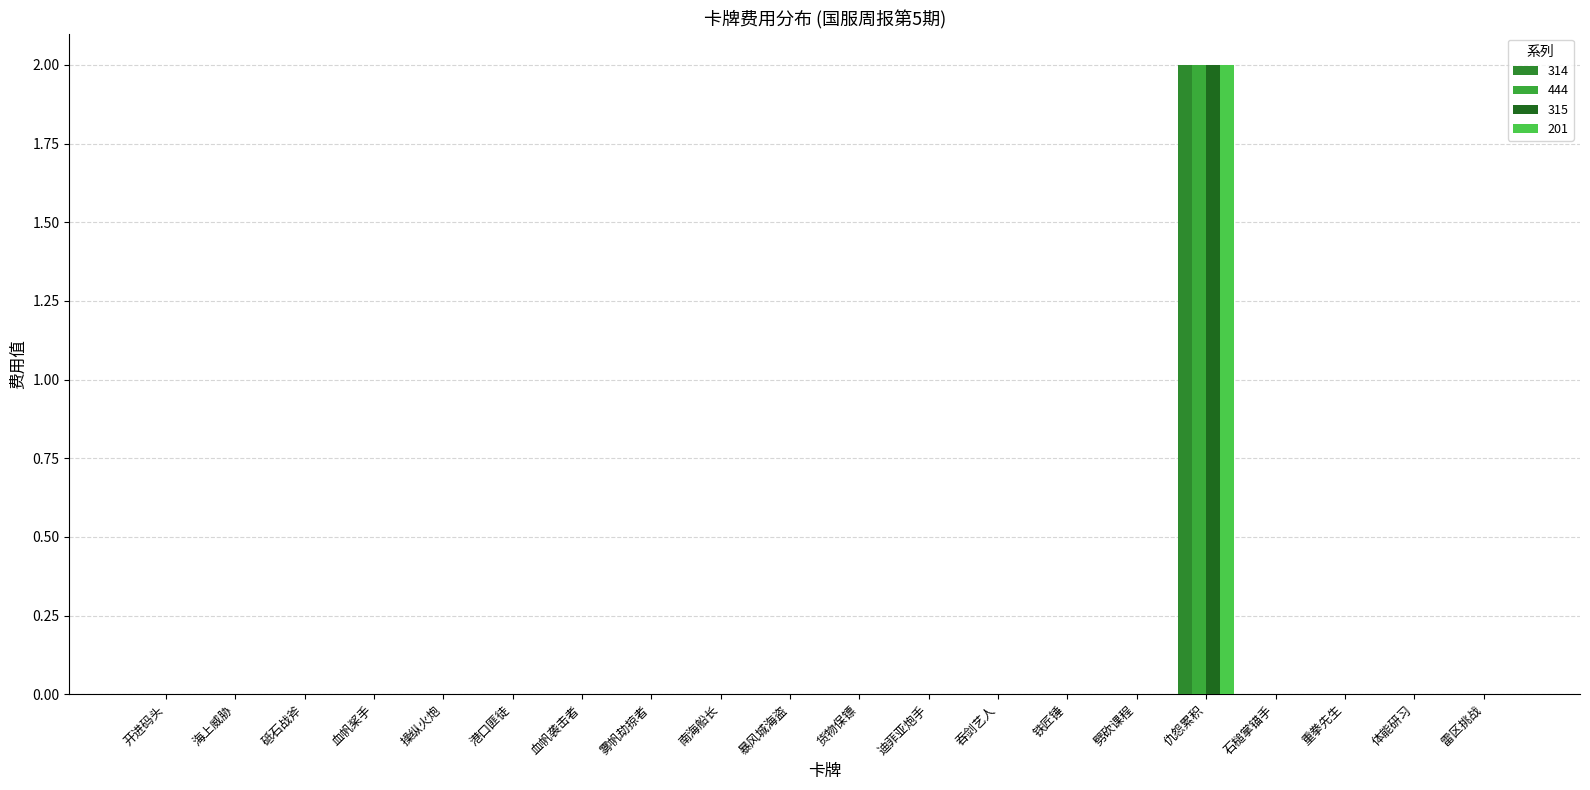

How many groups of bars are there?

20